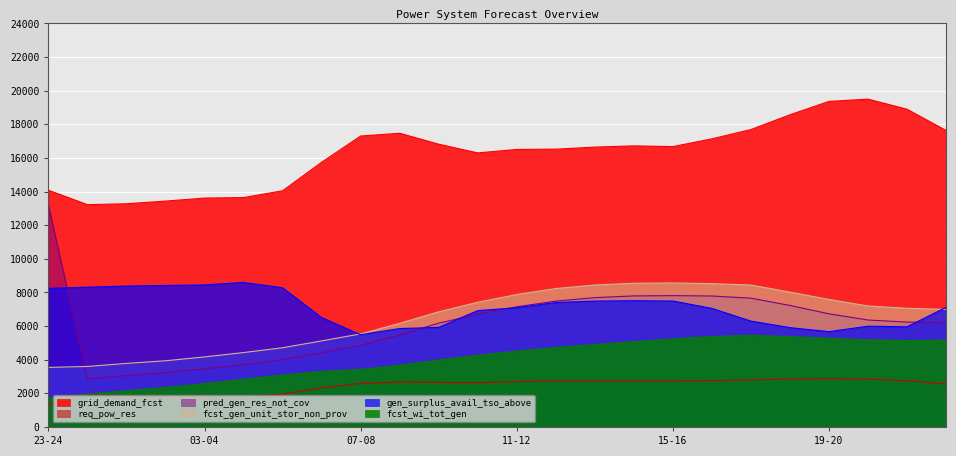

Does the chart display data point markers on the line(s)?

No